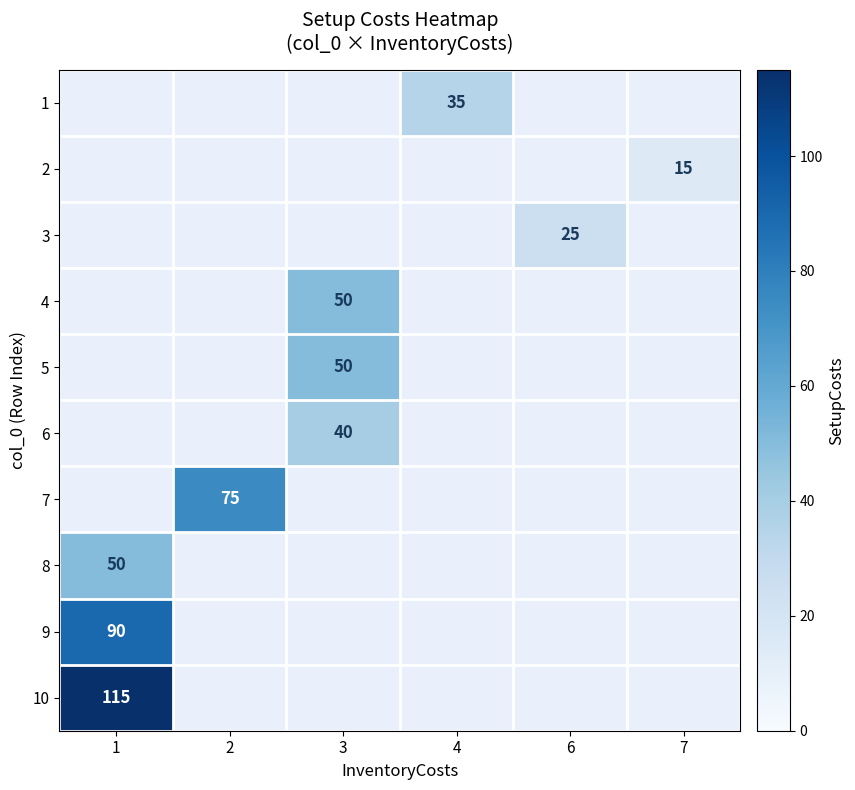

The value of 9 at 1 is 137. True or false?

False